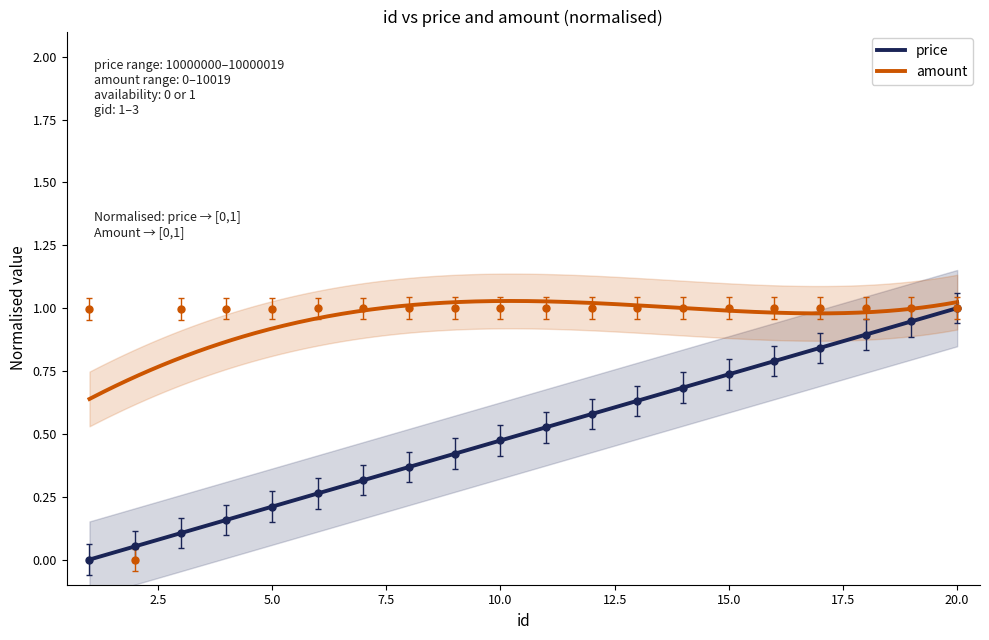

What is the value of the price point at the 19th from the left?

0.9